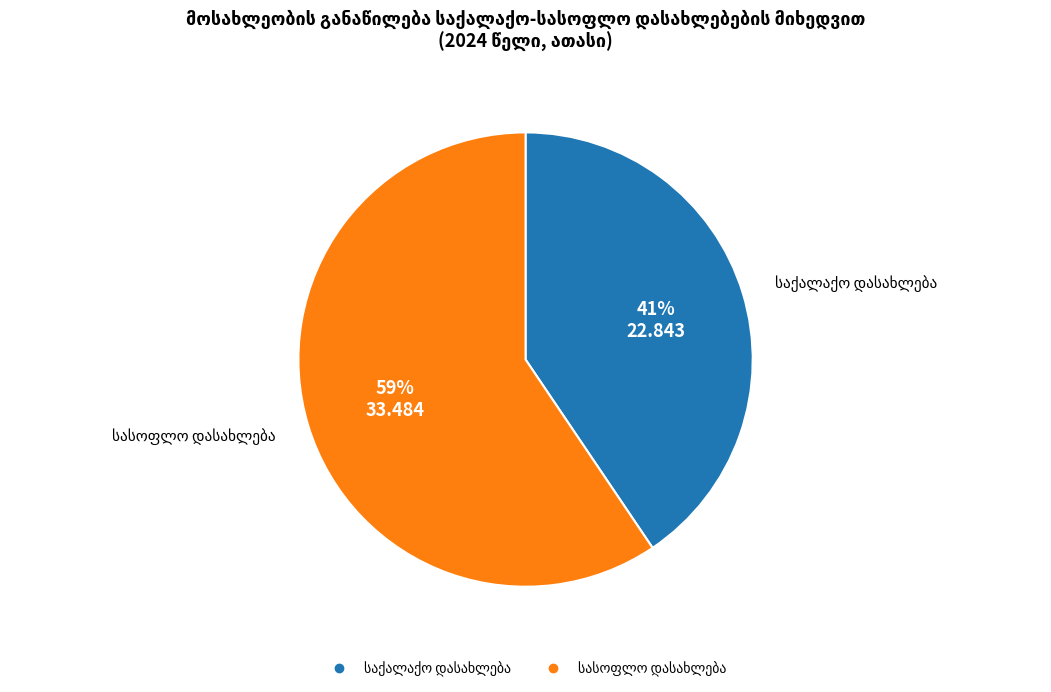

Count the number of slices in the pie.

2